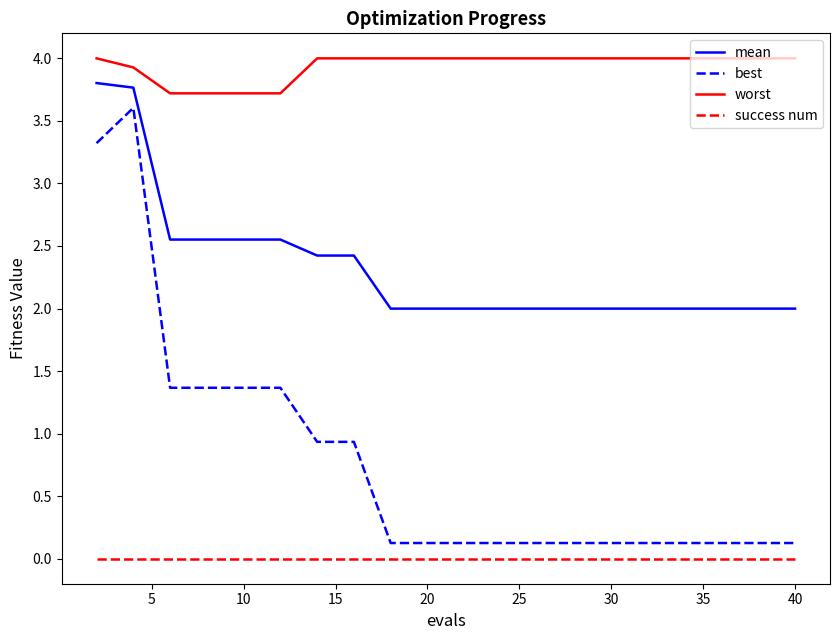

Which series has the largest range (max minus min)?

best